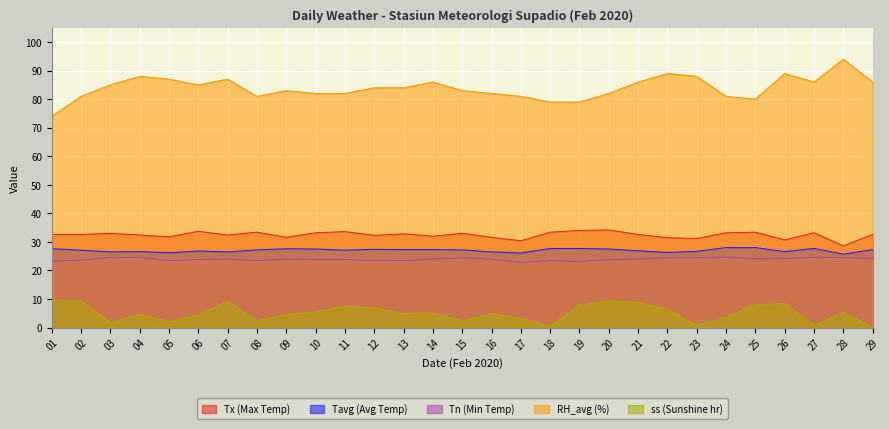

List the series in order of their peak value, lowest first.

ss (Sunshine hr), Tn (Min Temp), Tavg (Avg Temp), Tx (Max Temp), RH_avg (%)